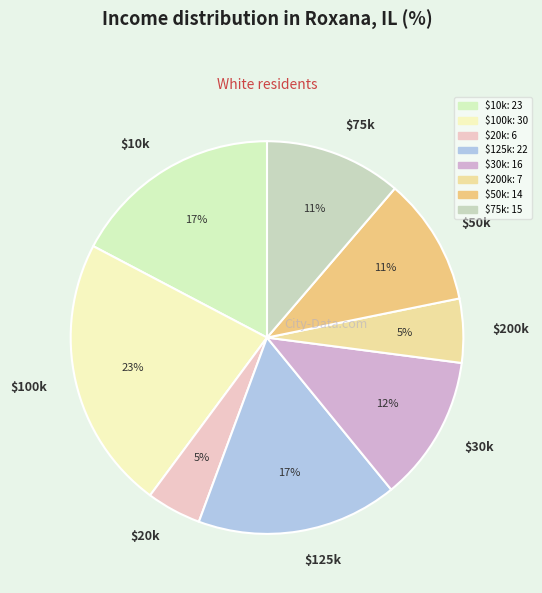

True or false: $75k accounts for 11% of the total.

True